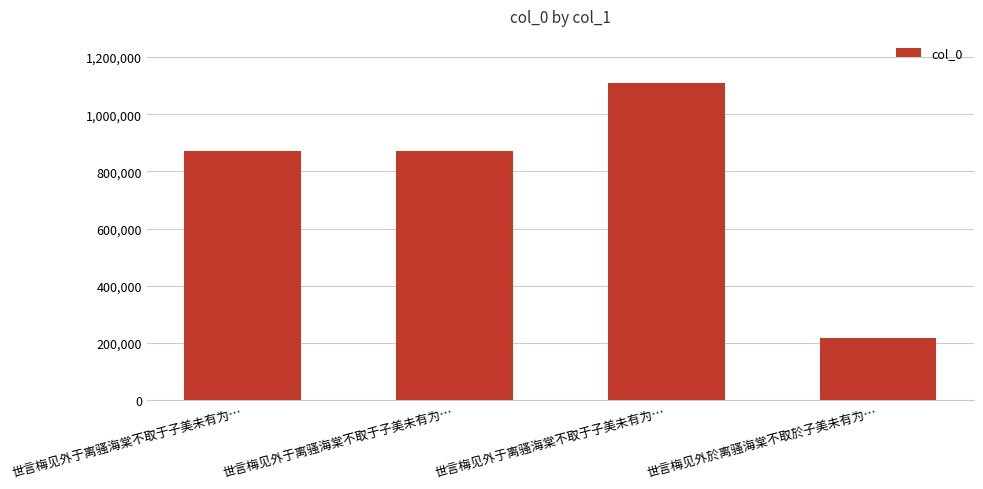

What is the difference between the maximum and minimum values?

890827